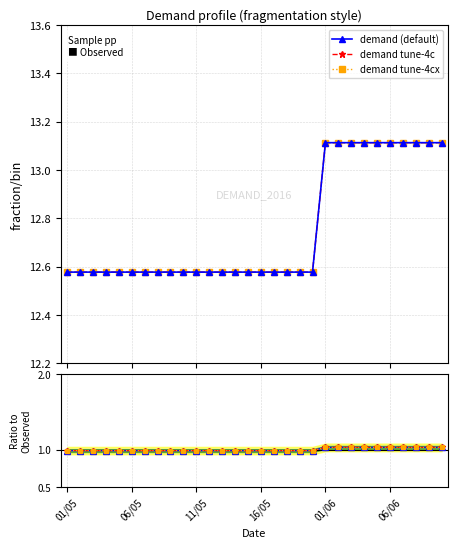

What is the sum of the demand tune-4cx values at 06/05 and 22?

25.7